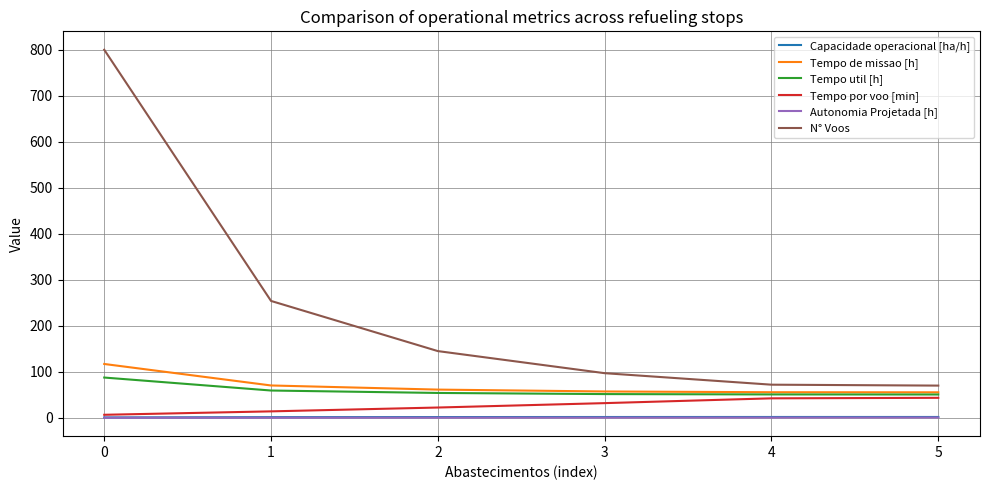

What are all the series names shown in the legend?

Capacidade operacional [ha/h], Tempo de missao [h], Tempo util [h], Tempo por voo [min], Autonomia Projetada [h], N° Voos